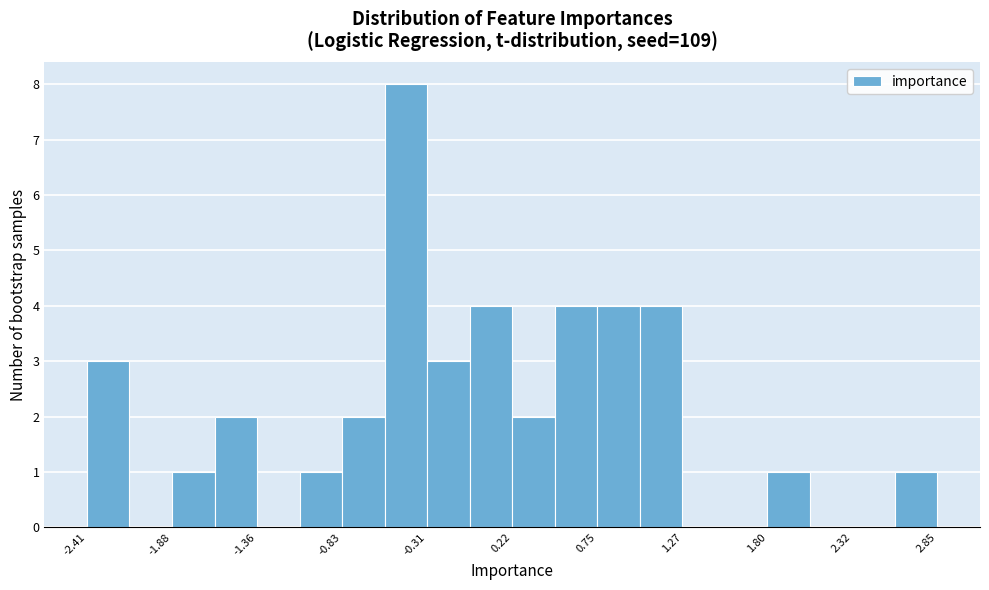

Around what value on the x-axis is the tallest bar? Give the approximate position of its centre, as read against the axis.

-0.4